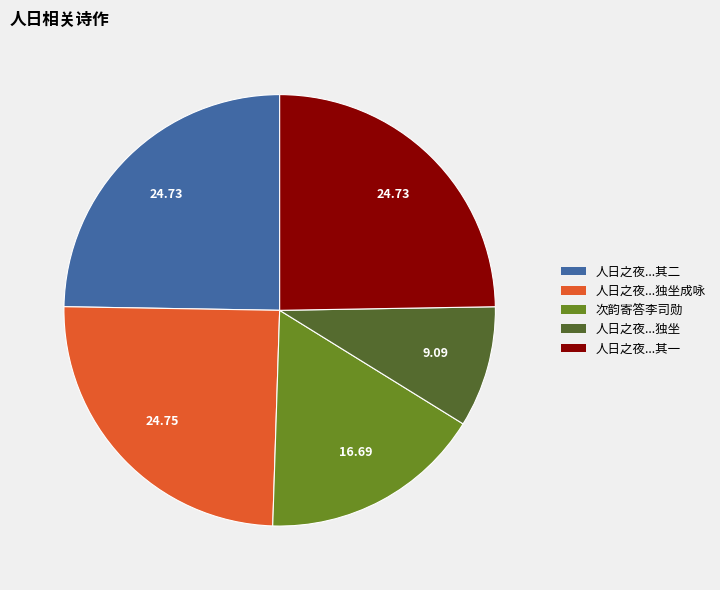

Is there a majority slice in this chart?

No